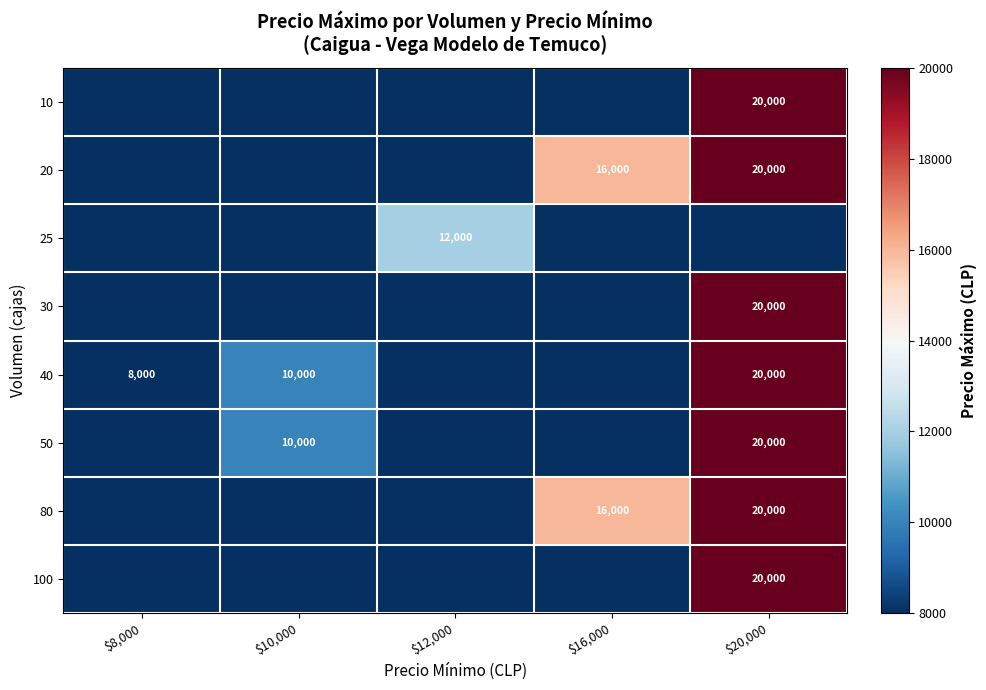

True or false: 10 has a value of 9828 at $20,000.

False